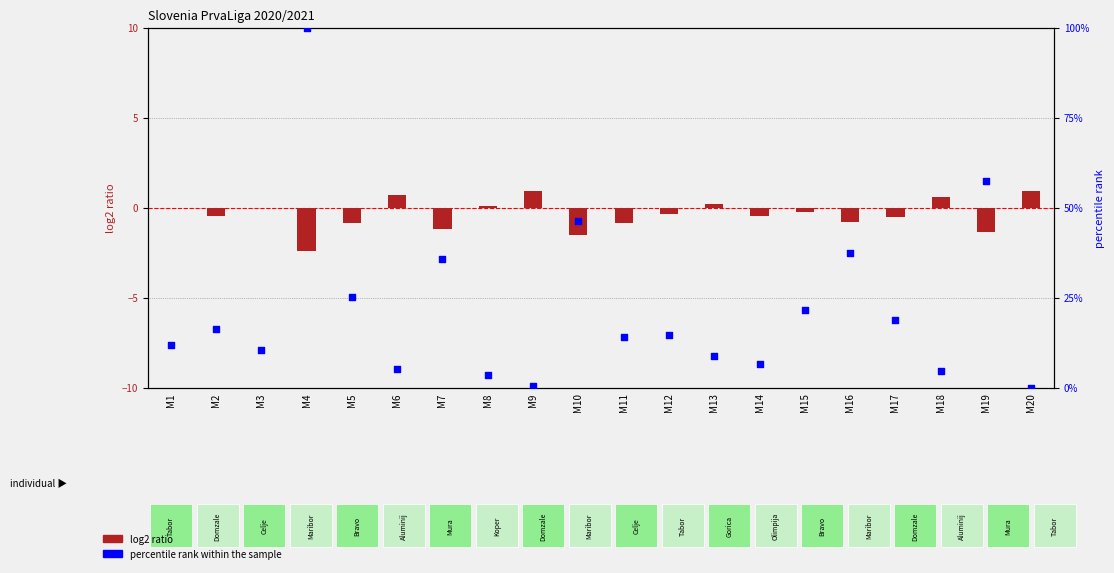

Which series has the widest spread of Y values?

percentile rank within the sample